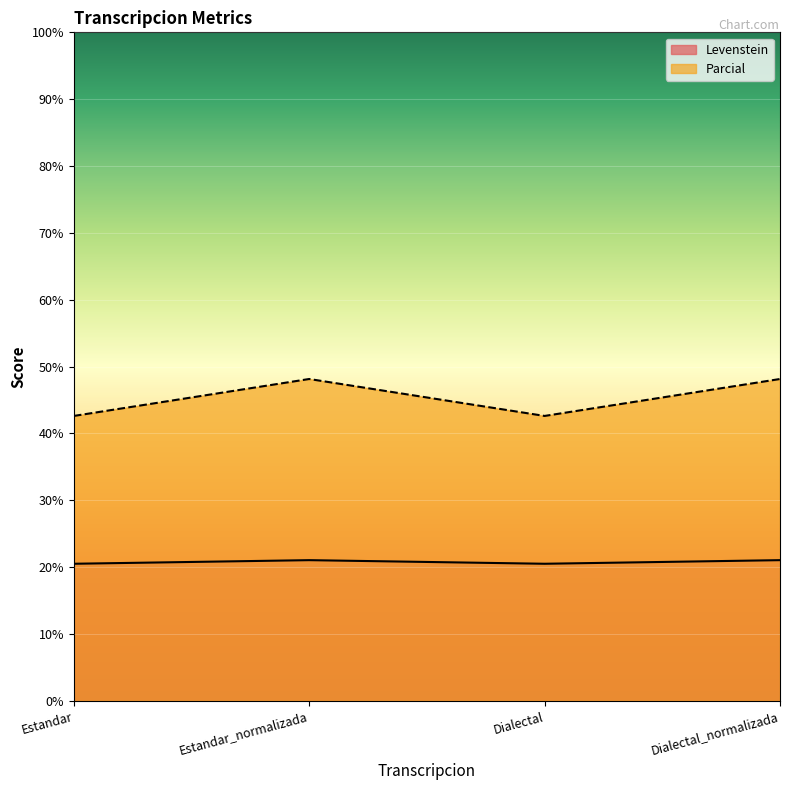

At which label does Parcial first exceed 21?

Estandar_normalizada